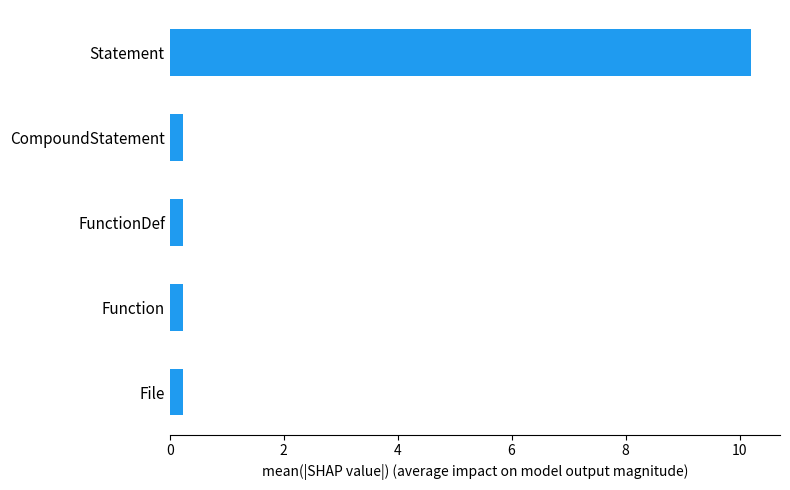

What is the difference between the maximum and minimum values?

10.0